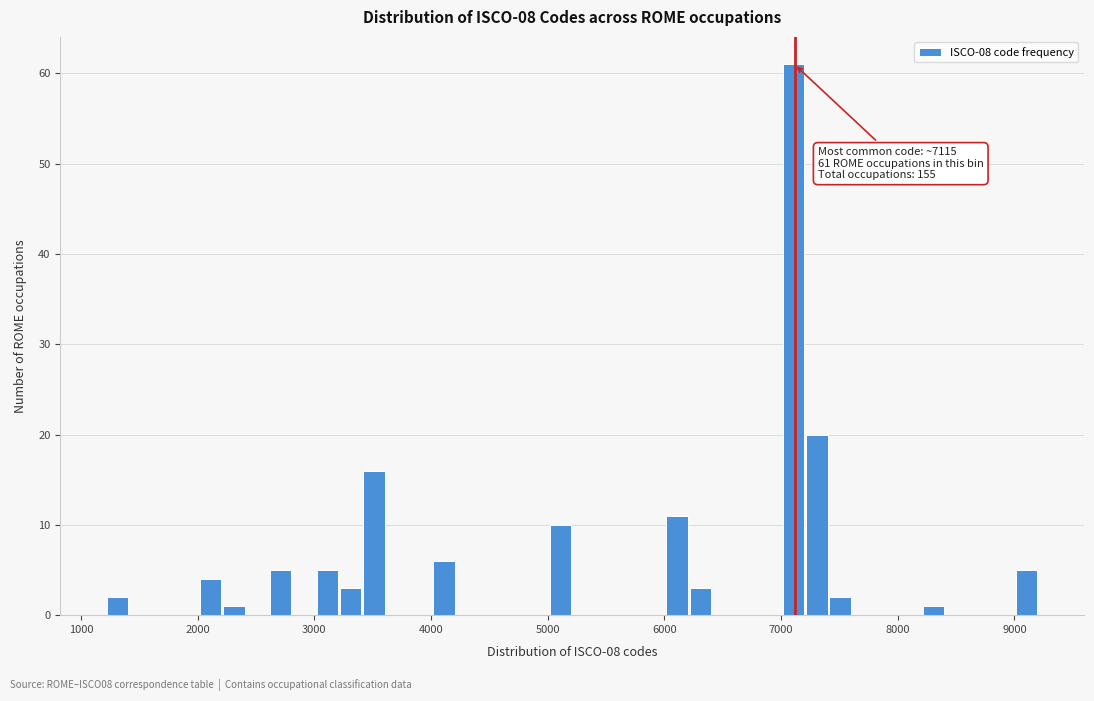

Around what value on the x-axis is the tallest bar? Give the approximate position of its centre, as read against the axis.

7100